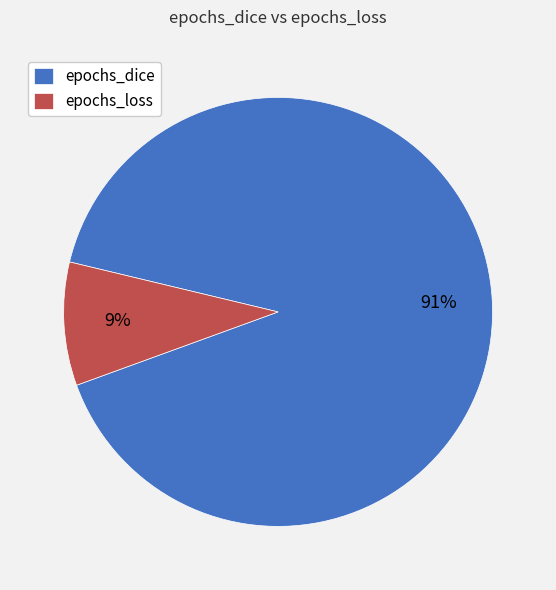

How many segments does this pie chart have?

2